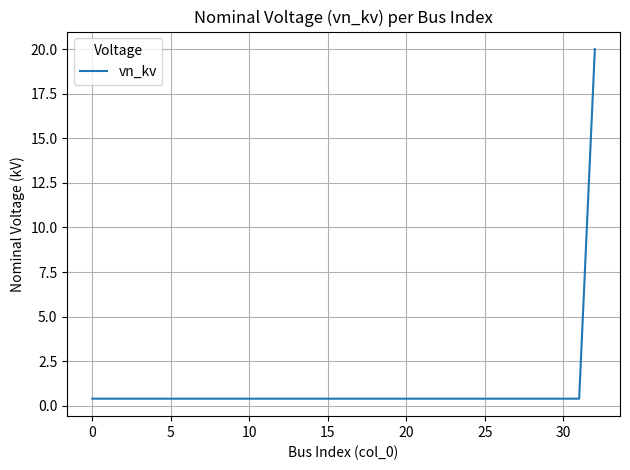

What is the difference between the maximum and minimum values?

19.6